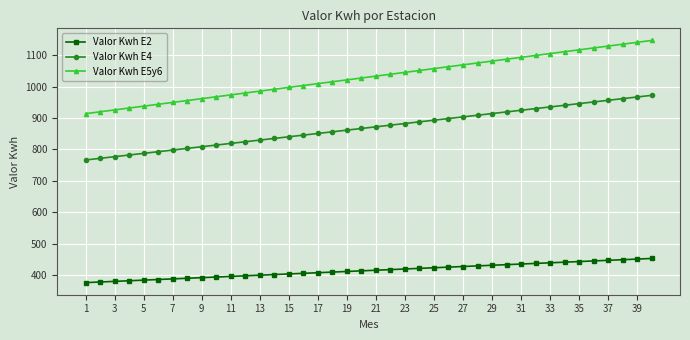

What is the value of the Valor Kwh E2 point at the 31st from the left?

435.7